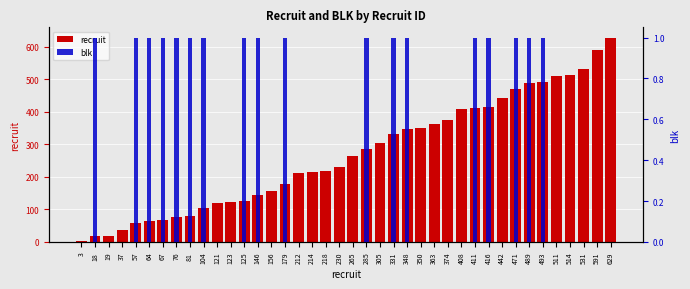

What is the average value of the recruit series?

269